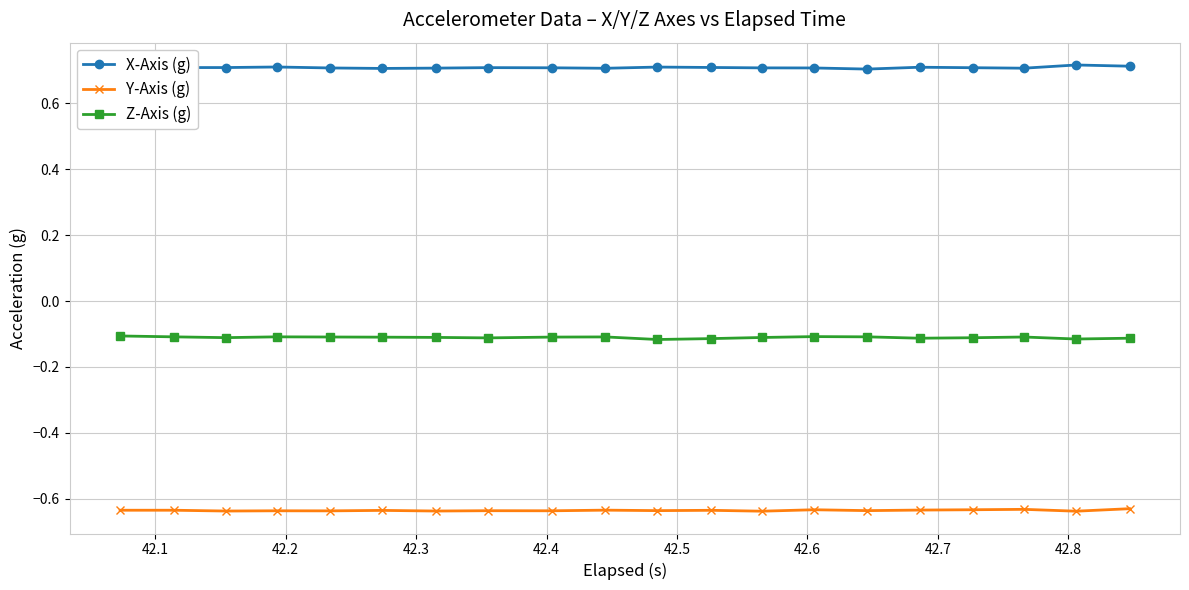

True or false: X-Axis (g) has more than 1 points higher than both neighbors.

True